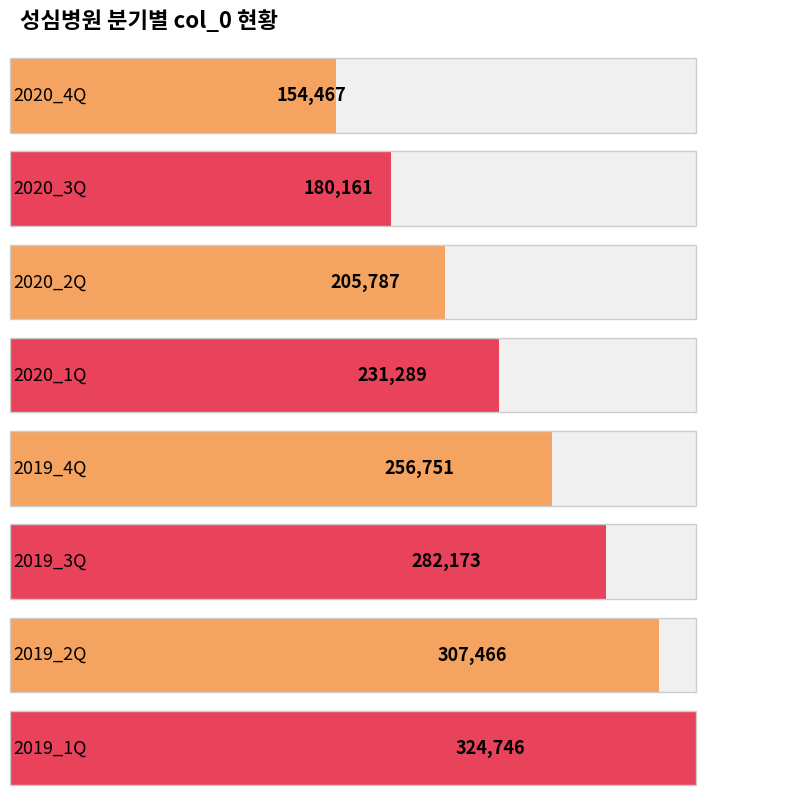

The chart shows a value of 324746 at 2019_1Q. True or false?

True